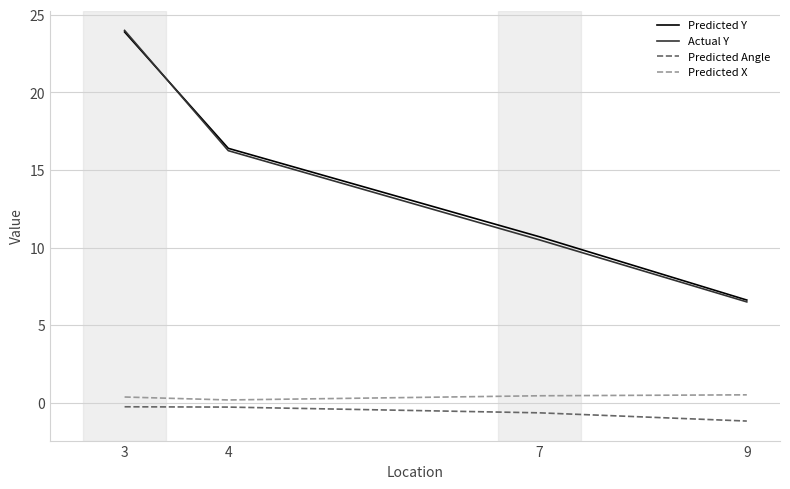

Which label corresponds to the smallest value in the chart?

9